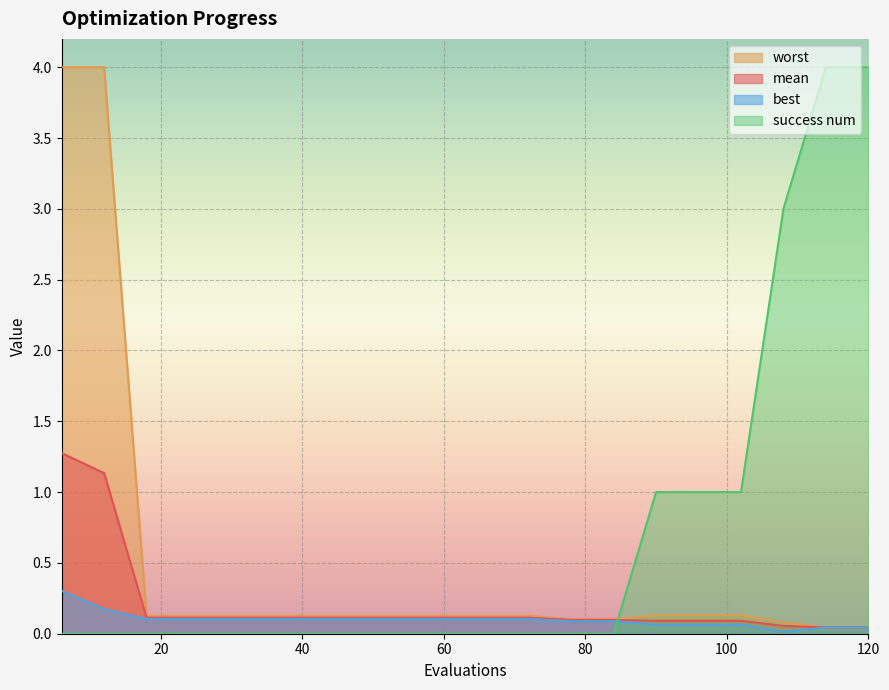

Is the value of mean at 54 greater than the value of success num at 60?

Yes